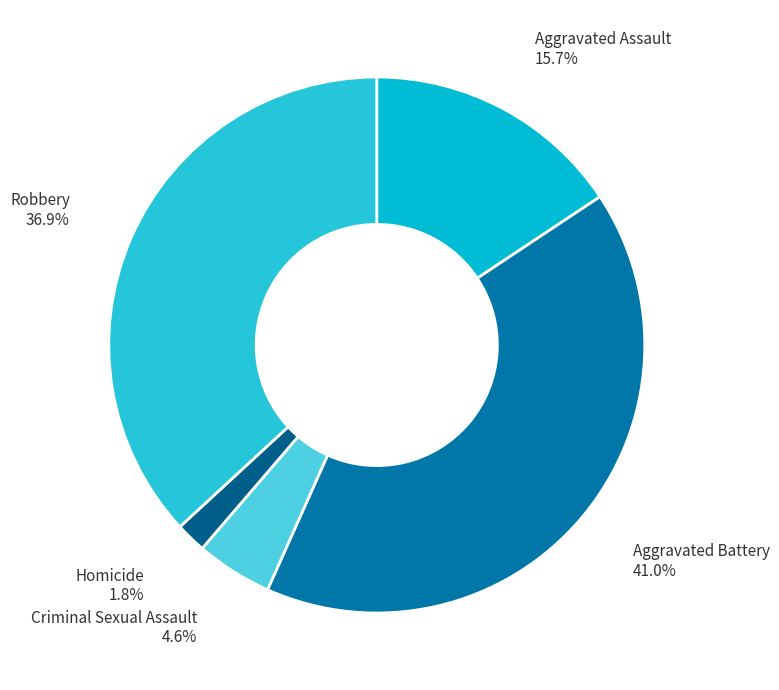

Which slice is the largest?

Aggravated Battery